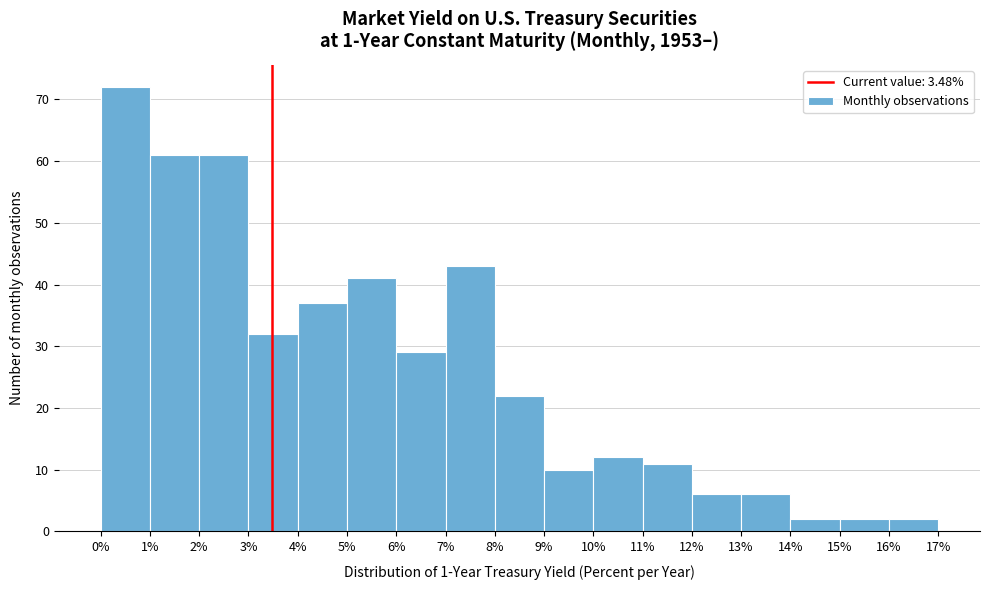

How tall is the bar that spans 0% to 1% on the x-axis? The values are not printed on the chart, so give them approximately, as read against the axis.

72